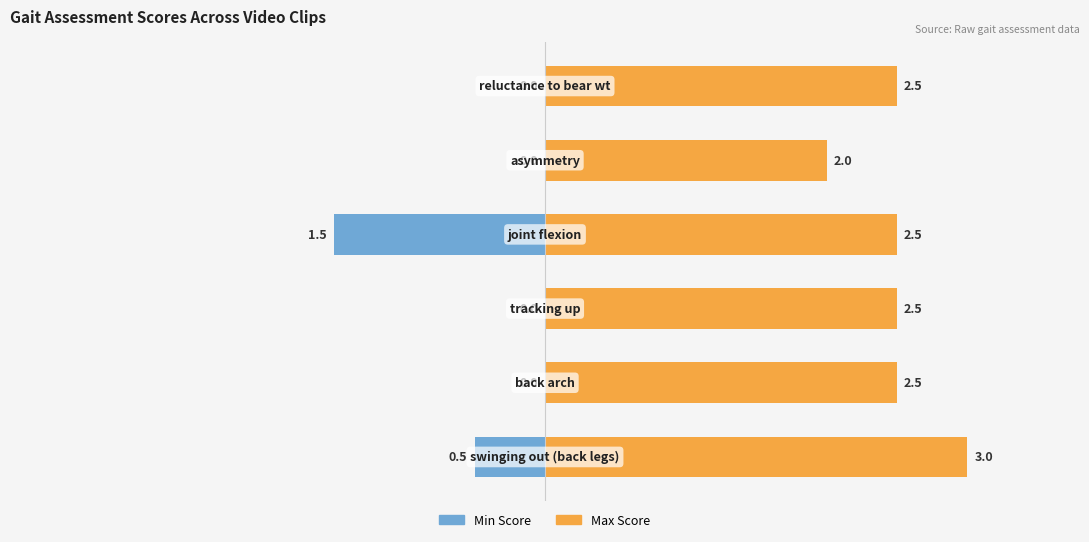

How many Min Score values are between 0 and 1?

4